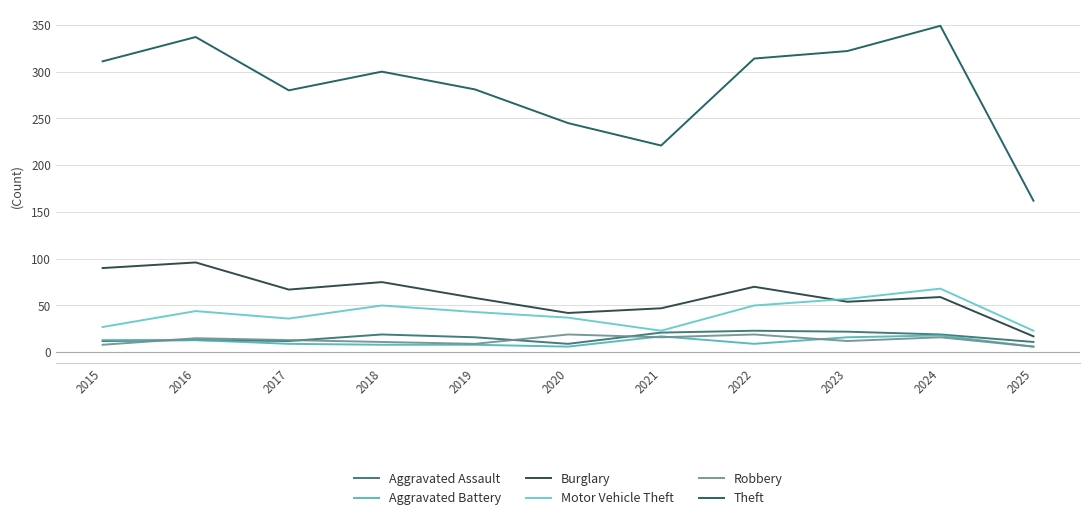

What is the approximate value of Theft at 2017, to the nearest 50?

300